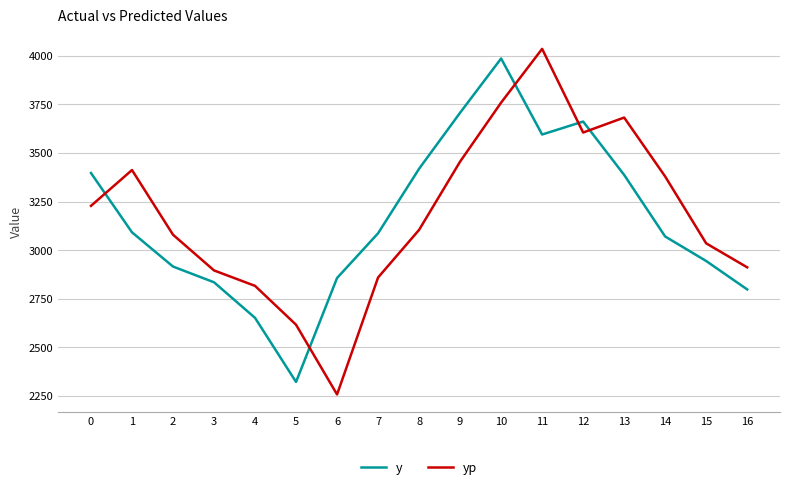

Between 7 and 14, which series saw the biggest shift?

yp